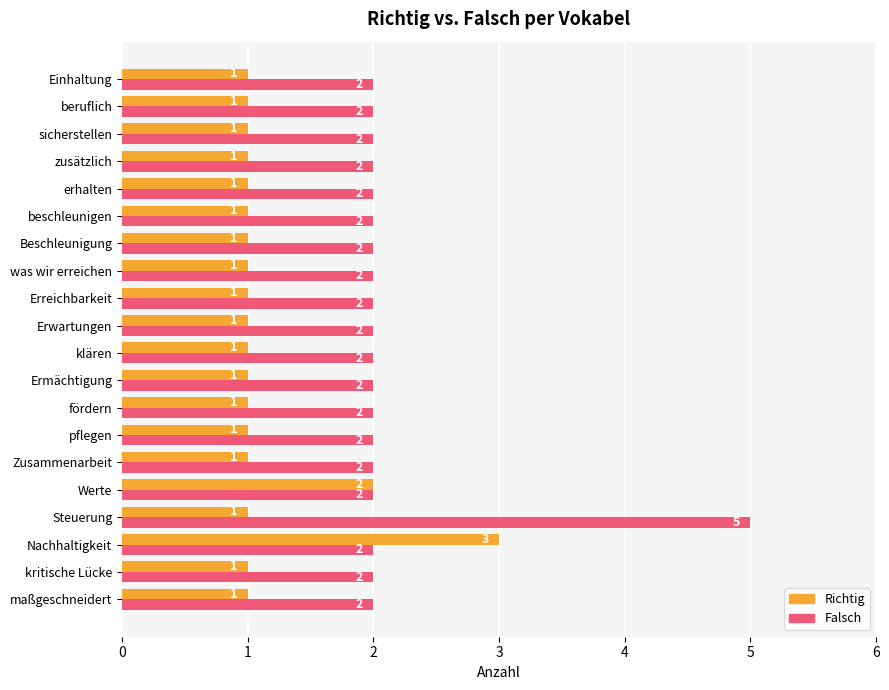

How many Richtig values are between 1 and 2?

19